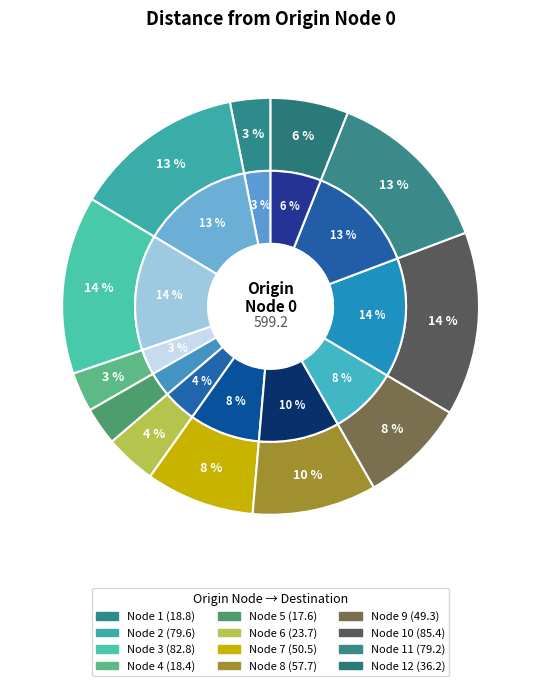

What portion of the pie excludes Node 5?

97.1%